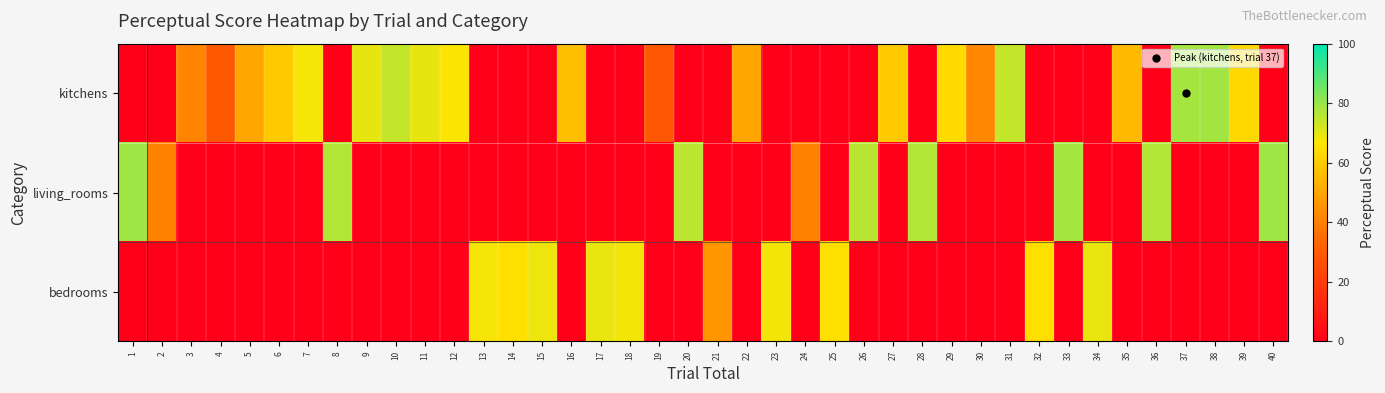

How many categories are shown in the chart?

40